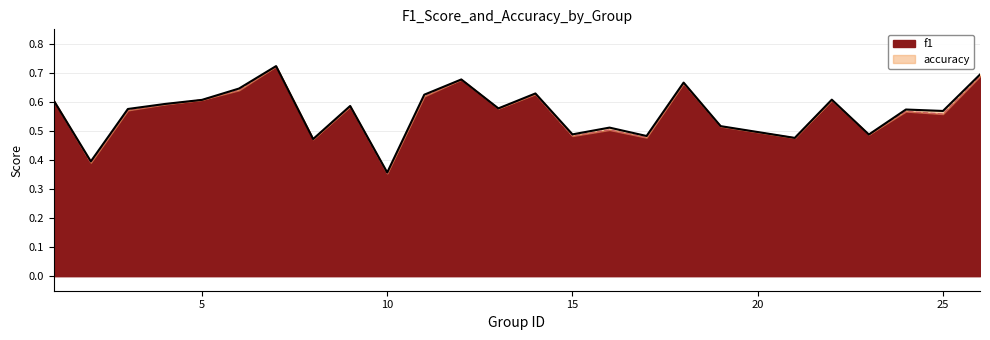

At which label is f1 closest to 0?

10